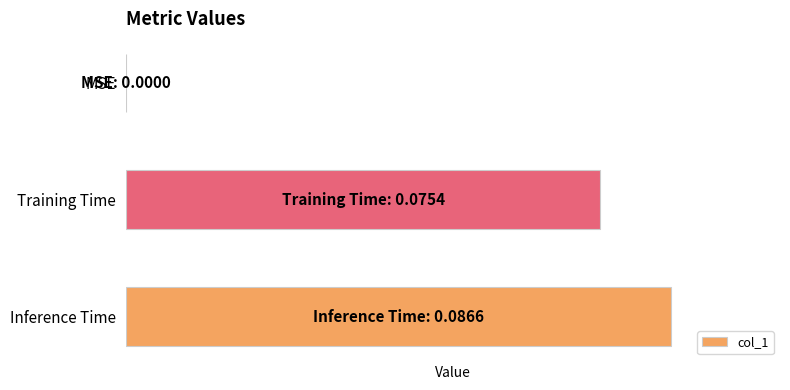

How many bars are there in total?

3